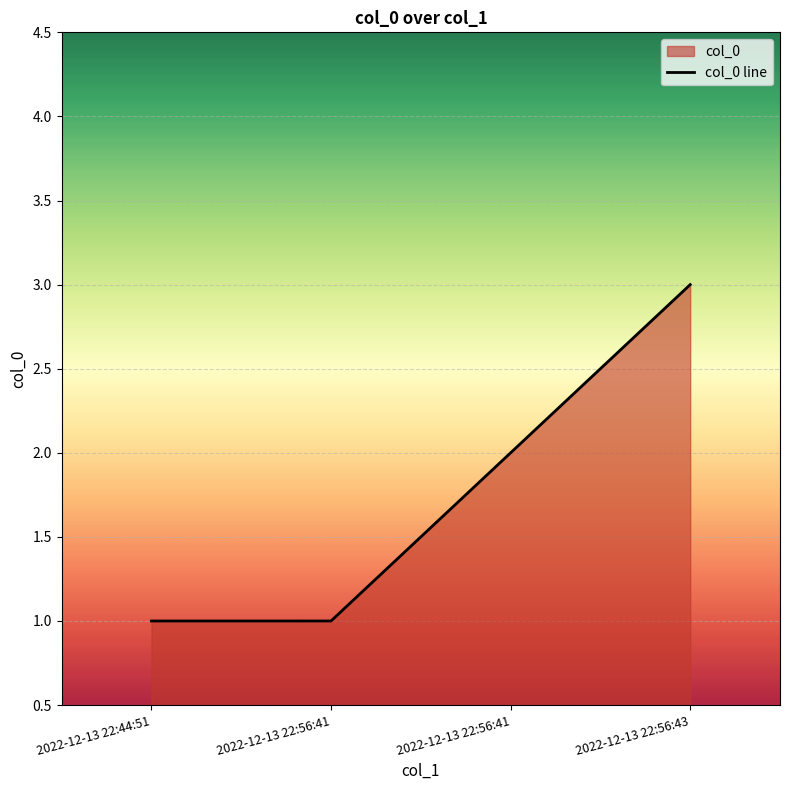

Count the number of values greater than 2.

1